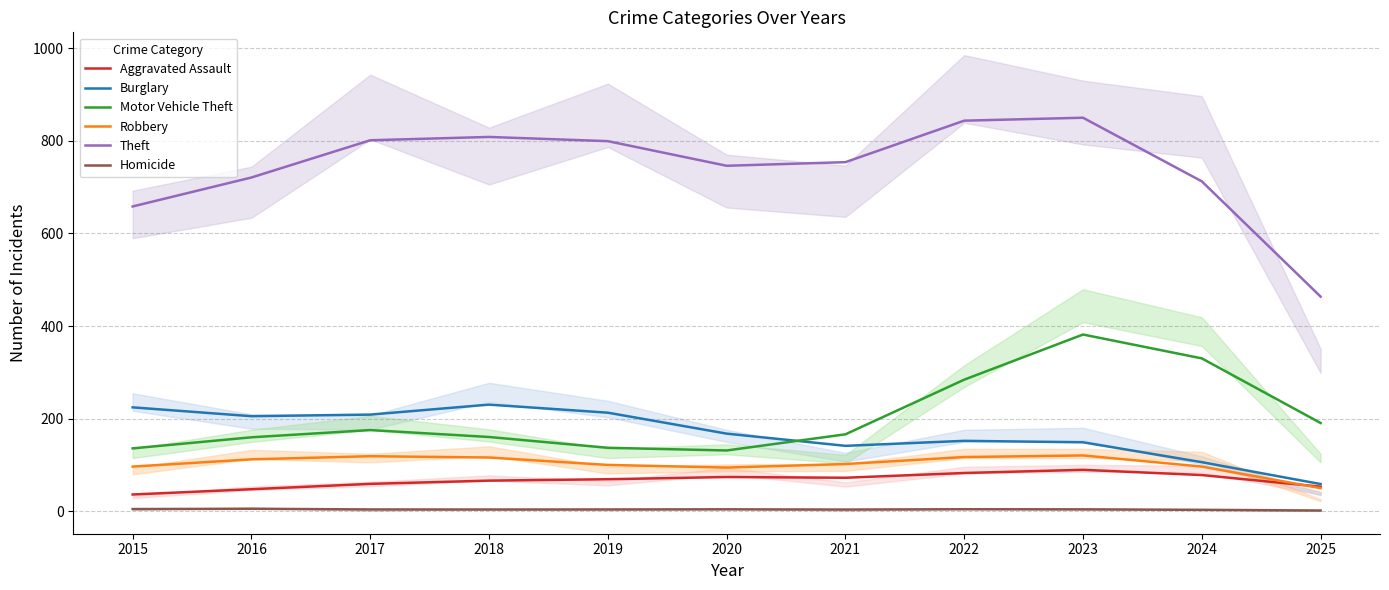

True or false: Motor Vehicle Theft and Aggravated Assault intersect in this chart.

False